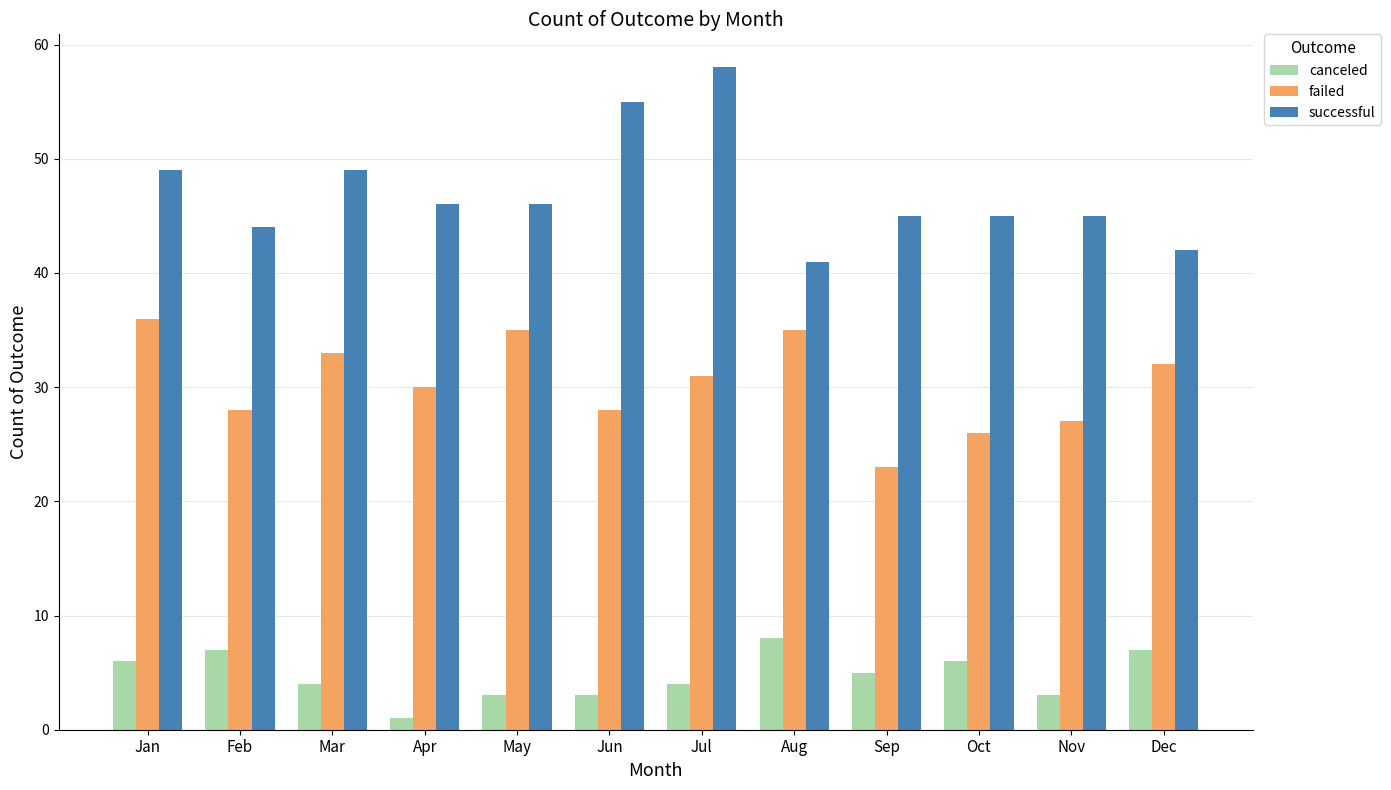

Reading left to right, transcribe all the data shown in this chart.

canceled: Jan=6	Feb=7	Mar=4	Apr=1	May=3	Jun=3	Jul=4	Aug=8	Sep=5	Oct=6	Nov=3	Dec=7
failed: Jan=36	Feb=28	Mar=33	Apr=30	May=35	Jun=28	Jul=31	Aug=35	Sep=23	Oct=26	Nov=27	Dec=32
successful: Jan=49	Feb=44	Mar=49	Apr=46	May=46	Jun=55	Jul=58	Aug=41	Sep=45	Oct=45	Nov=45	Dec=42